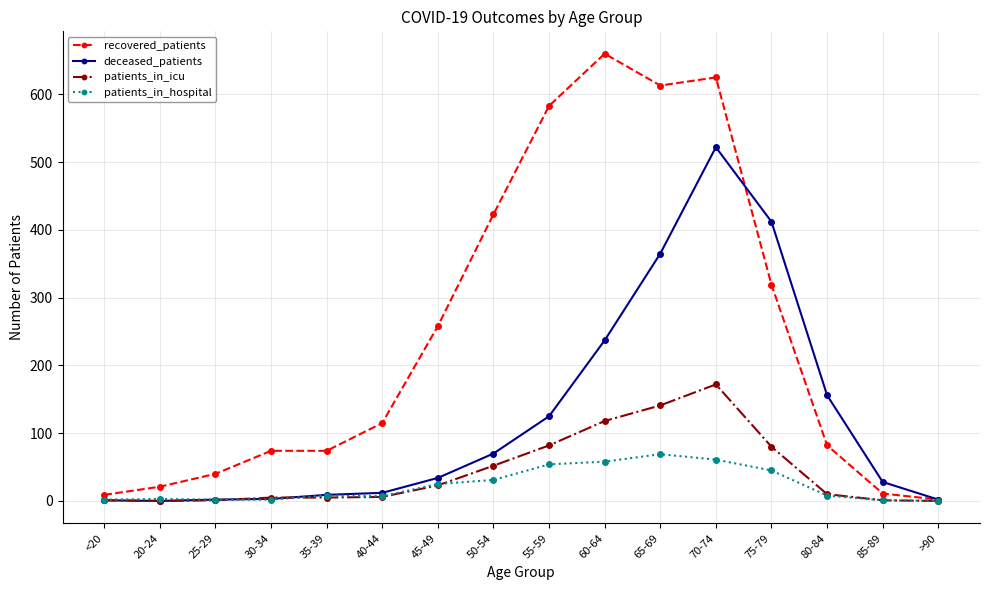

At 60-64, list the series in order from smallest to largest.

patients_in_hospital, patients_in_icu, deceased_patients, recovered_patients